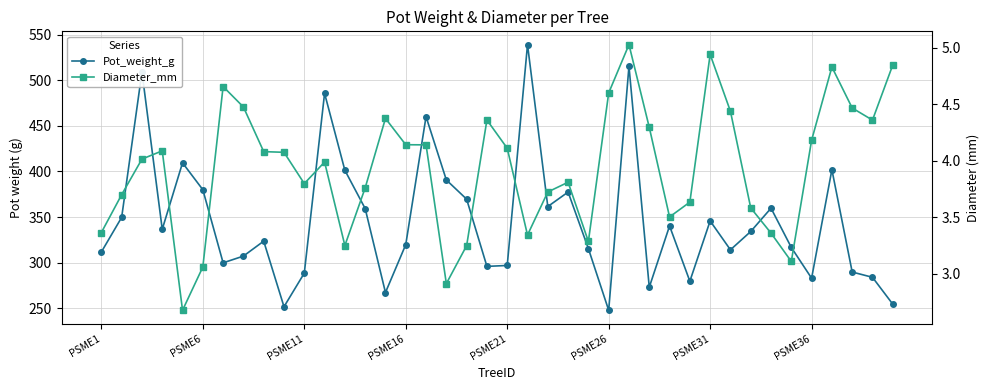

What is the minimum value shown in the chart?

2.7